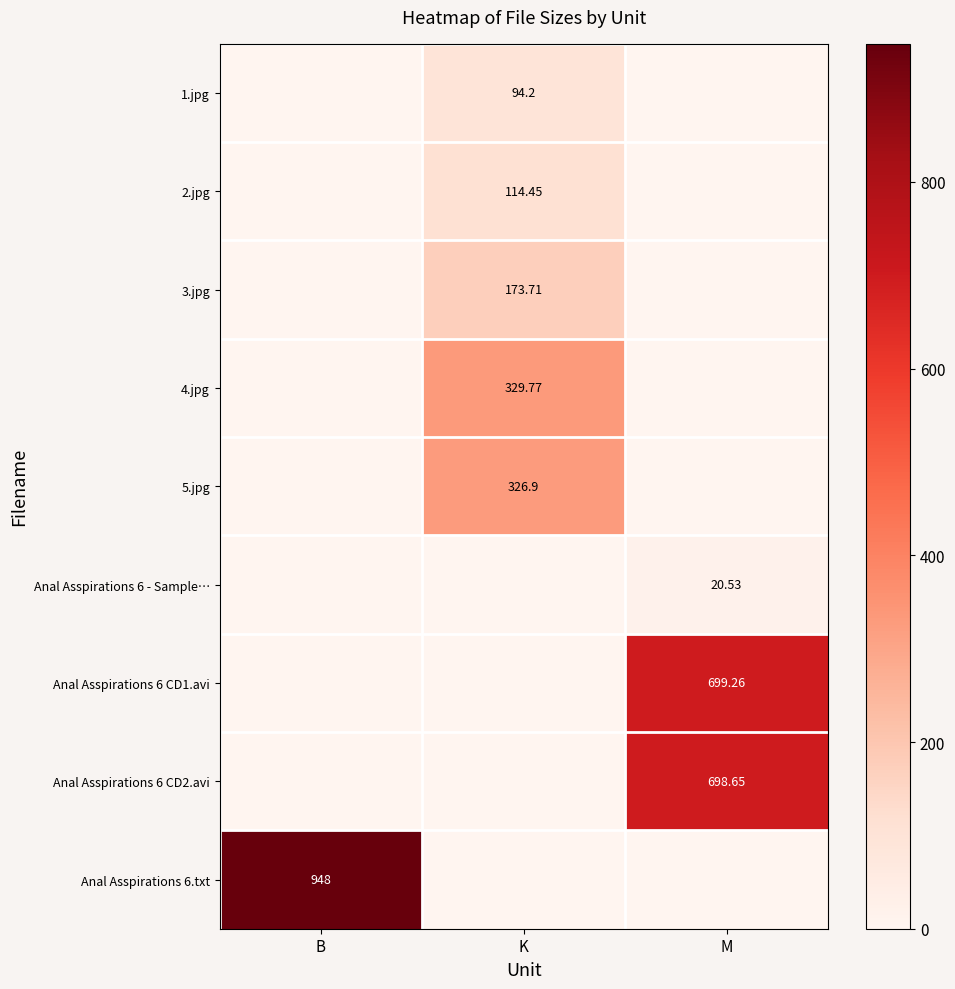

Is it true that Anal Asspirations 6 - Sample… equals 0.0 at K?

True